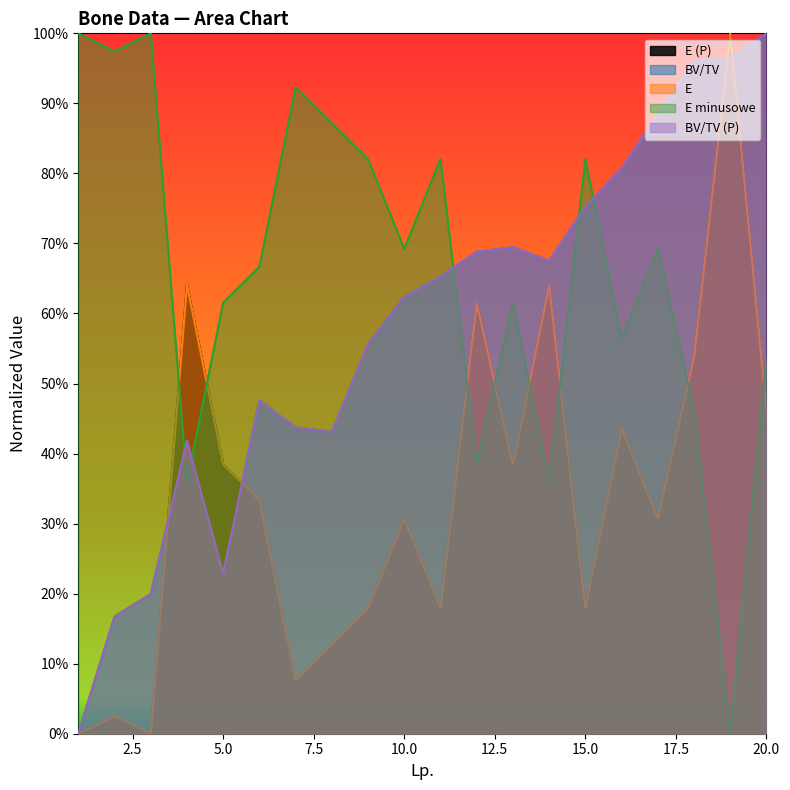

List the labels in order of BV/TV value, largest first.

20, 19, 18, 17, 16, 15, 13, 12, 14, 11, 10, 9, 6, 7, 8, 4, 5, 3, 2, 1